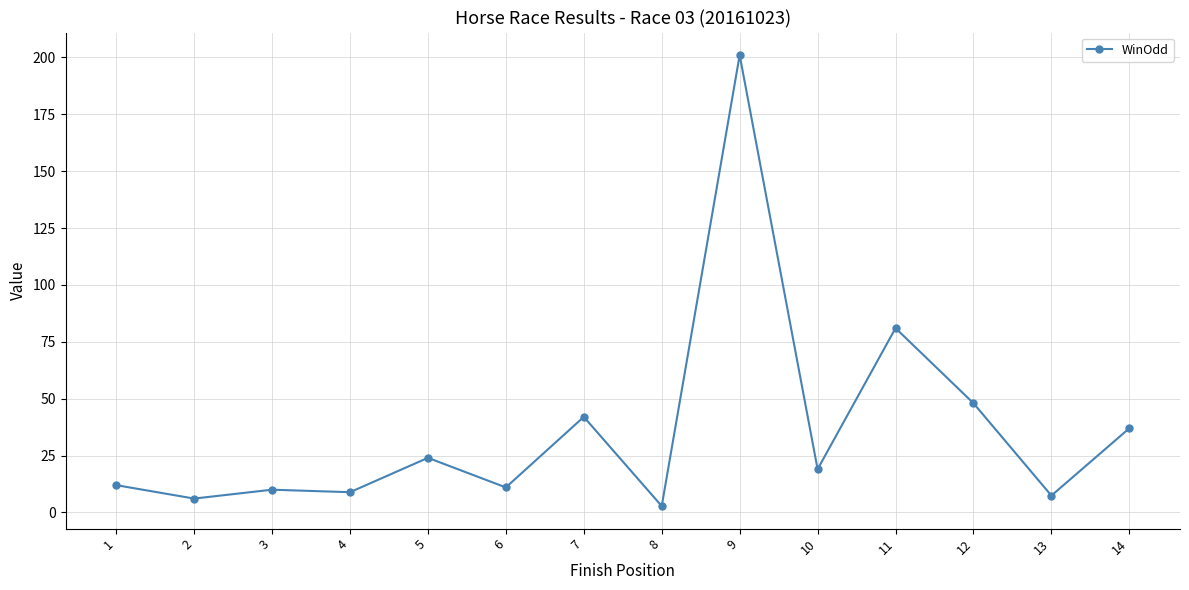

What is the difference between the maximum and second lowest values?

194.9